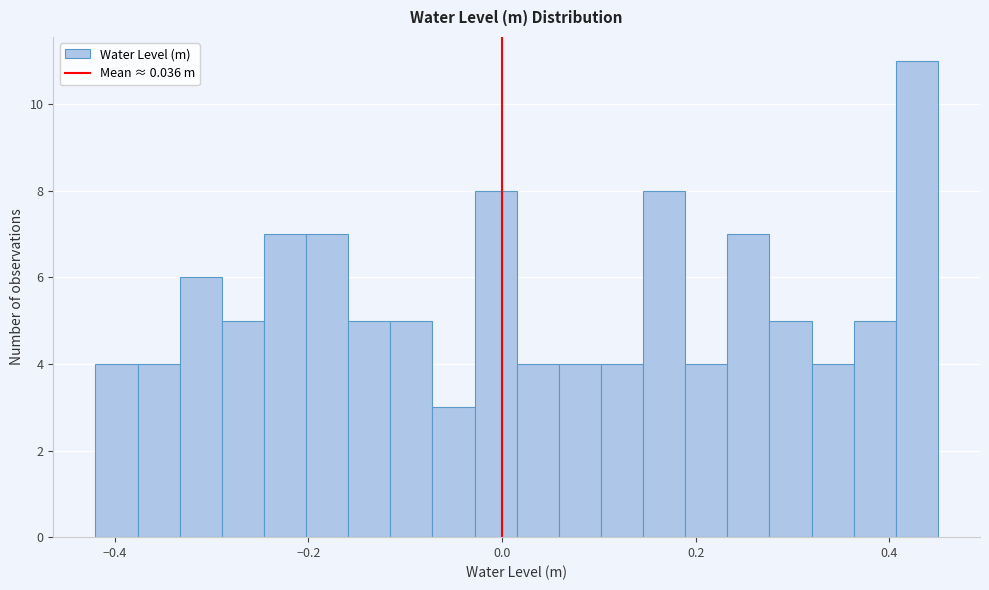

Around what value on the x-axis is the tallest bar? Give the approximate position of its centre, as read against the axis.

0.42